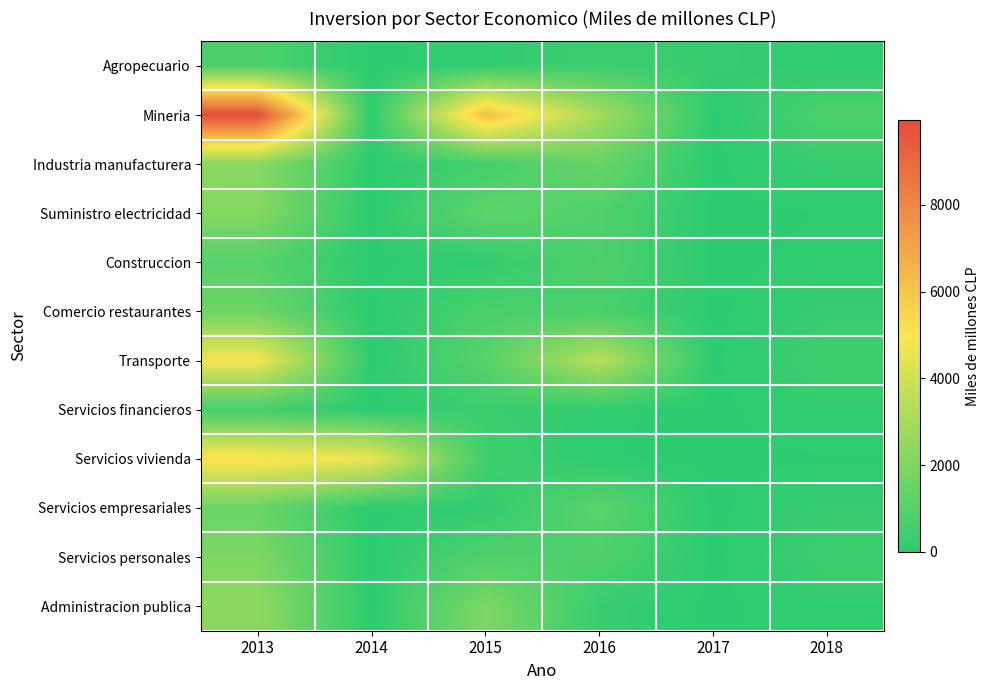

At which category is the sum across all series the highest?

2013